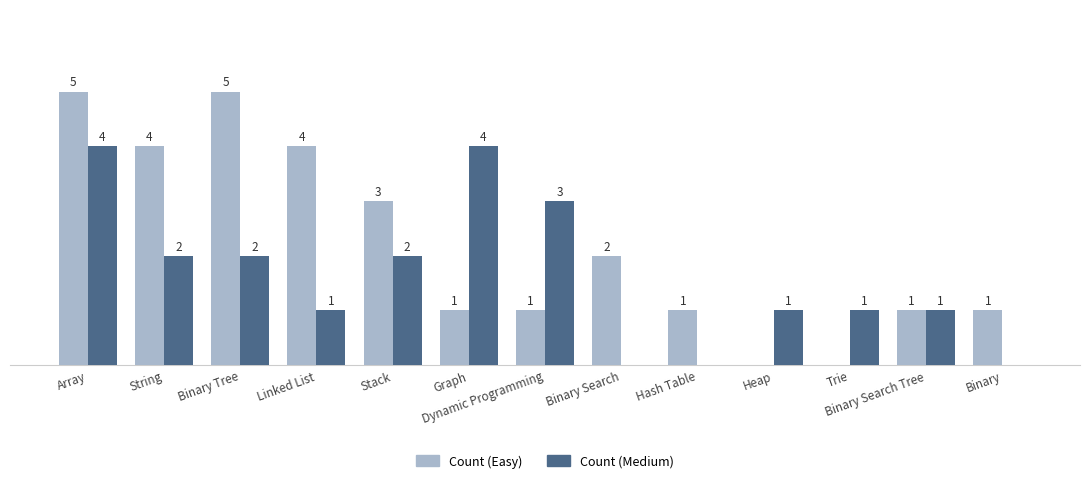

At which label does Count (Medium) first exceed 1?

Array